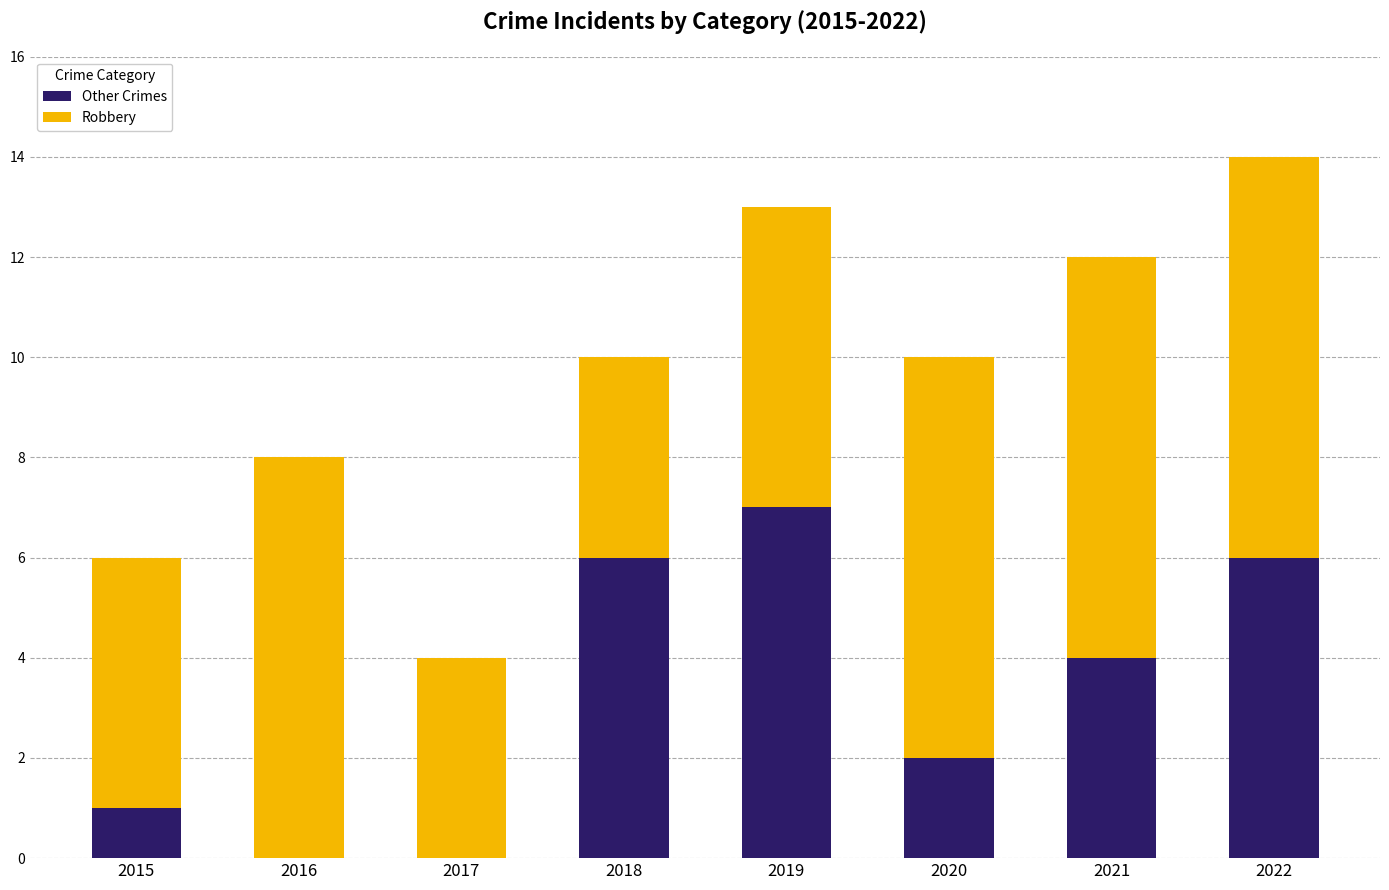

What is the total value across all series at 2019?

13